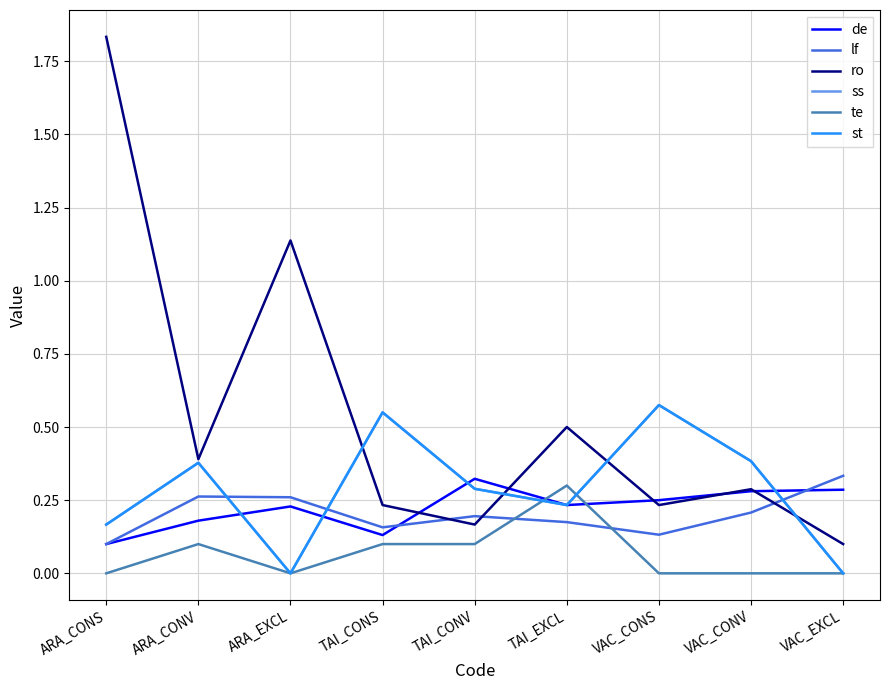

What is the sum of the lf values at ARA_EXCL and TAI_EXCL?

0.4